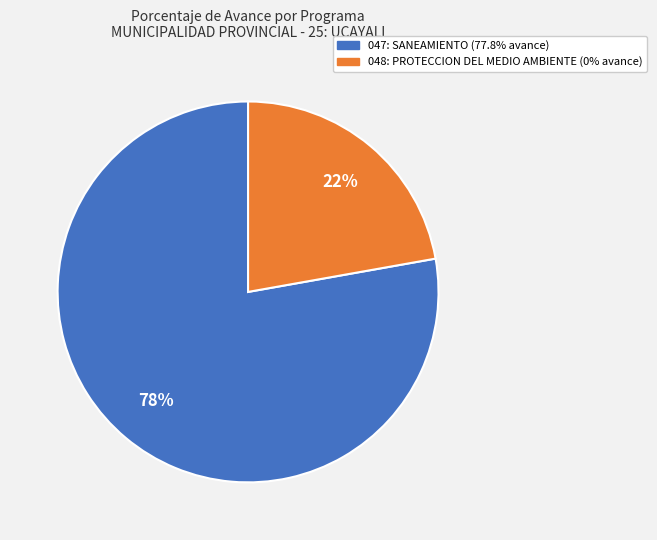

Which category has the biggest portion of the pie?

047: SANEAMIENTO